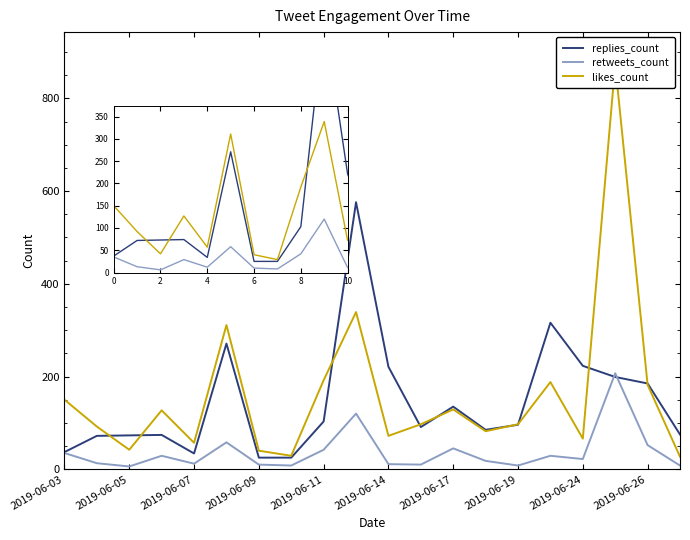

What is the maximum value for likes_count?

873